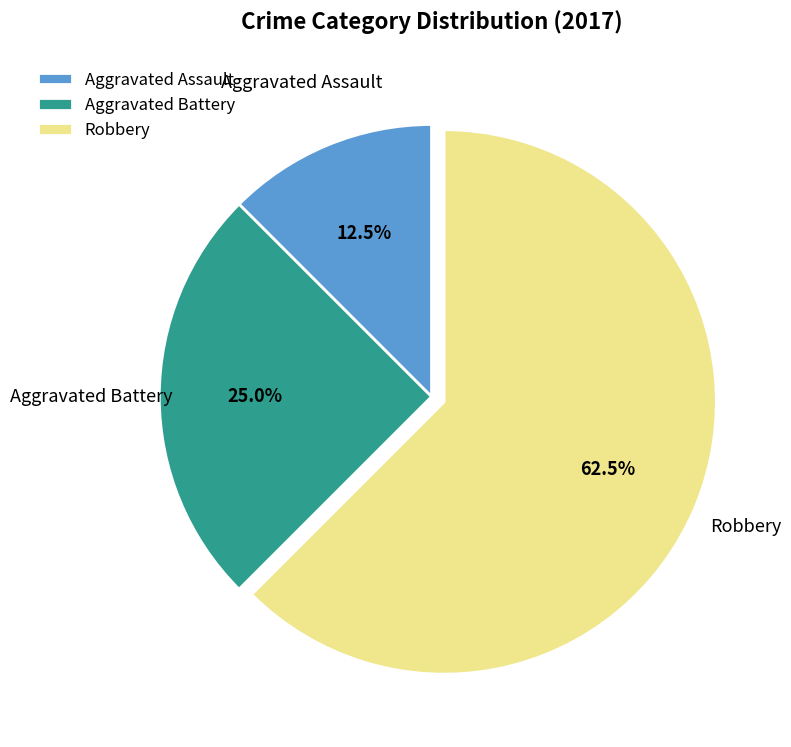

Count the number of slices in the pie.

3